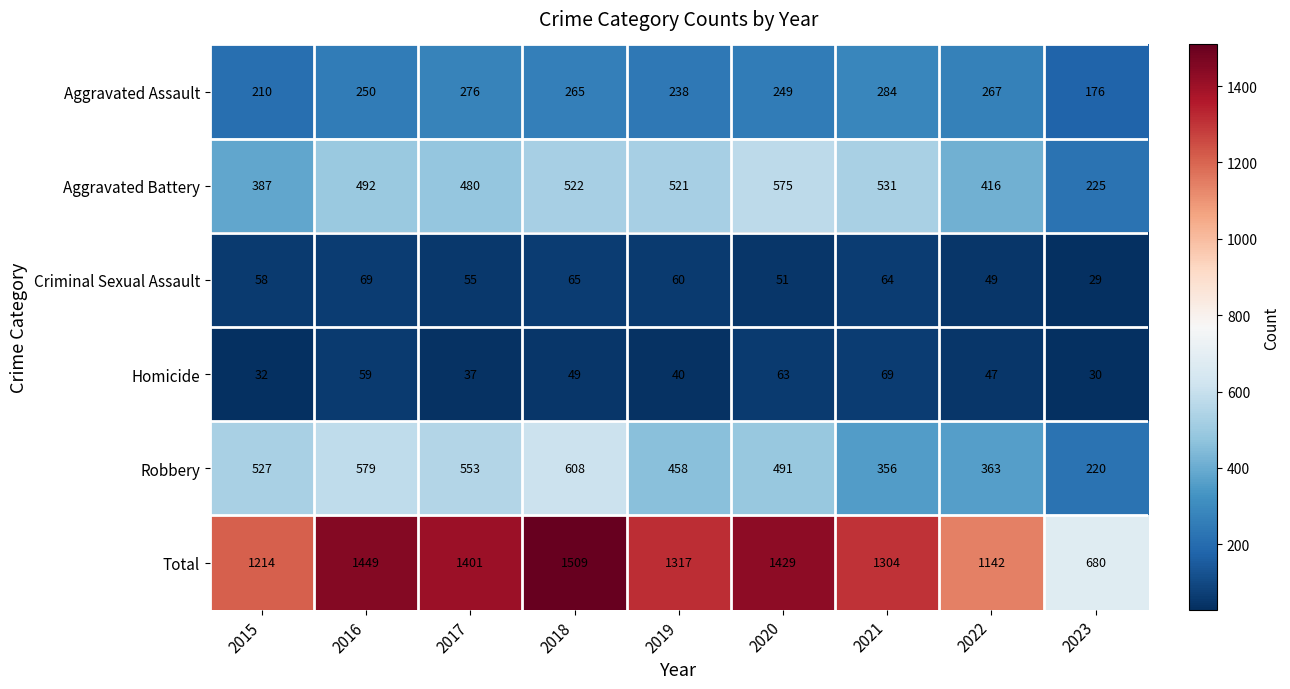

Count the number of categories in the chart.

9